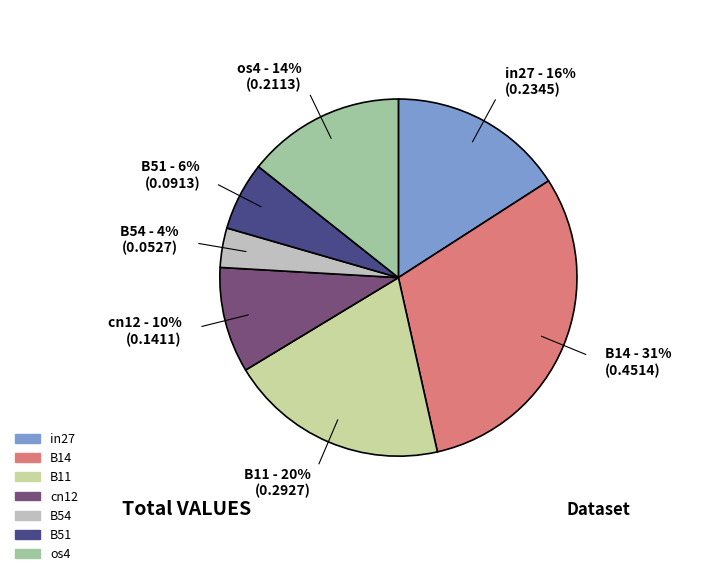

Between B11 and B51, which is larger?

B11